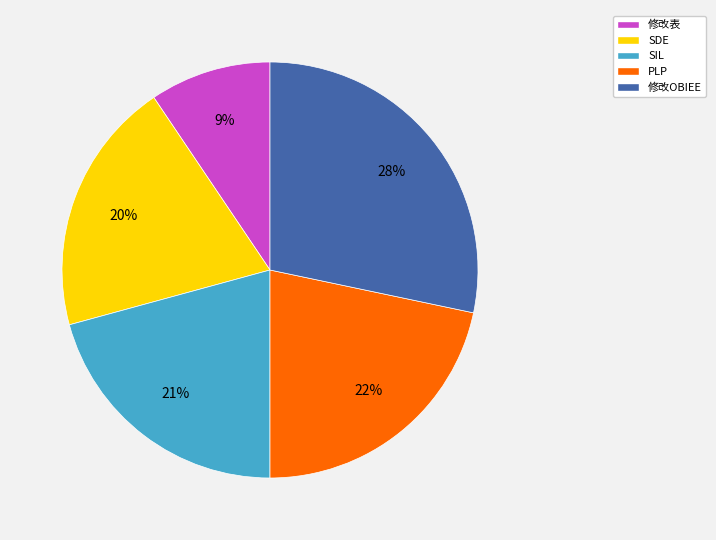

To the nearest percent, what portion does 修改OBIEE represent?

28%